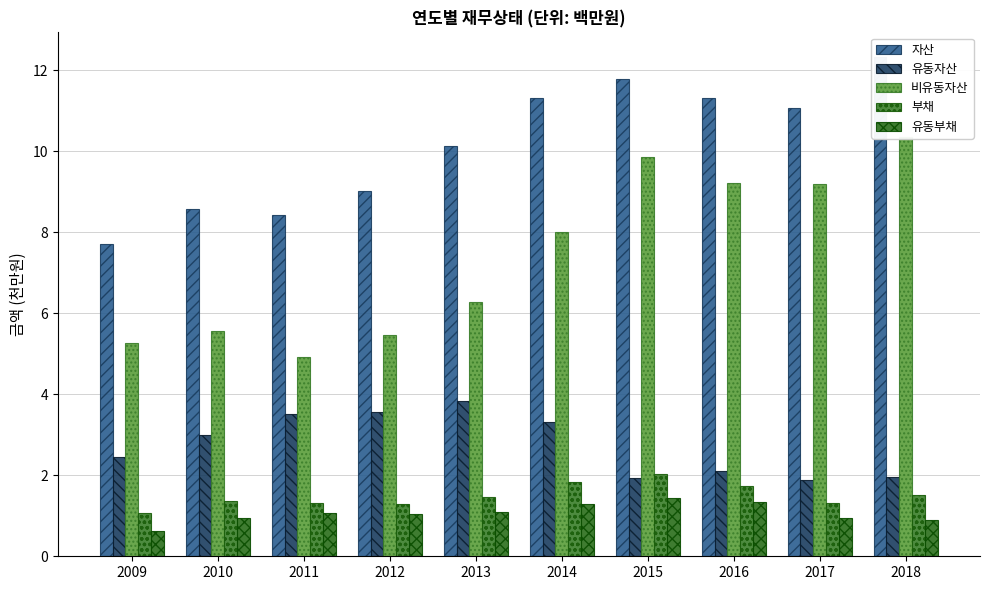

List the labels in order of 유동자산 value, largest first.

2013, 2012, 2011, 2014, 2010, 2009, 2016, 2018, 2015, 2017